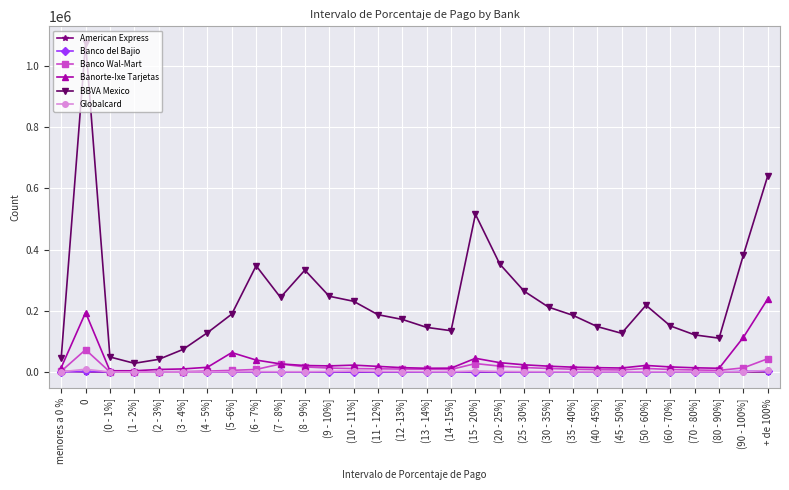

What is the value of the Banco Wal-Mart point at the 29th from the left?

13578